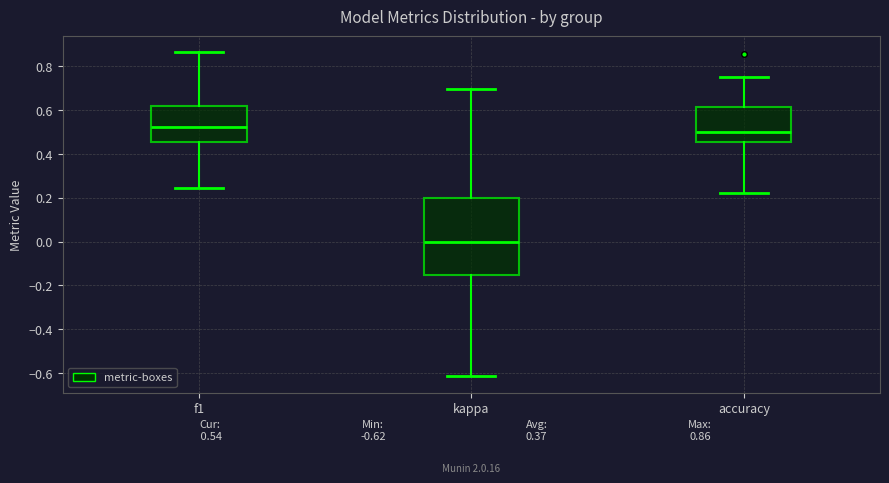

Which box is the tallest, from its lower edge to its upper edge?

kappa